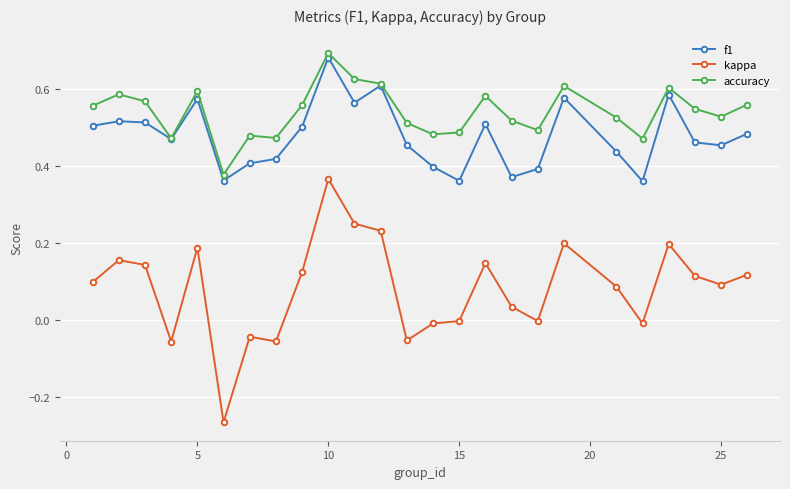

True or false: accuracy and kappa intersect in this chart.

False